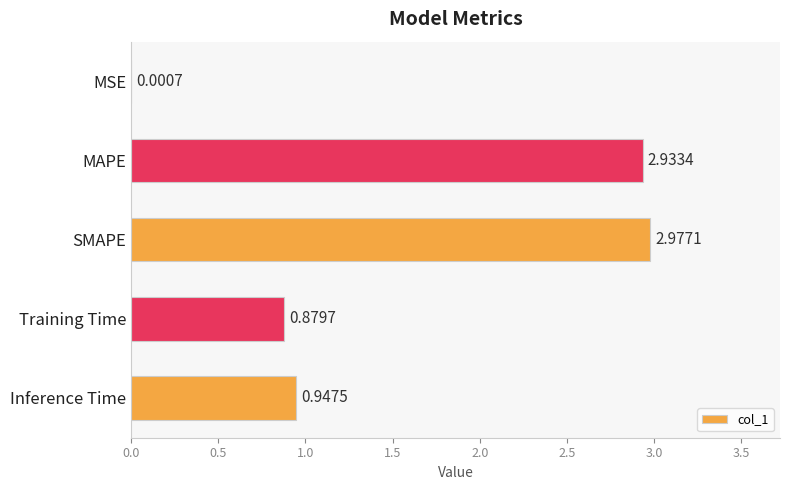

What is the sum of all values?

7.7